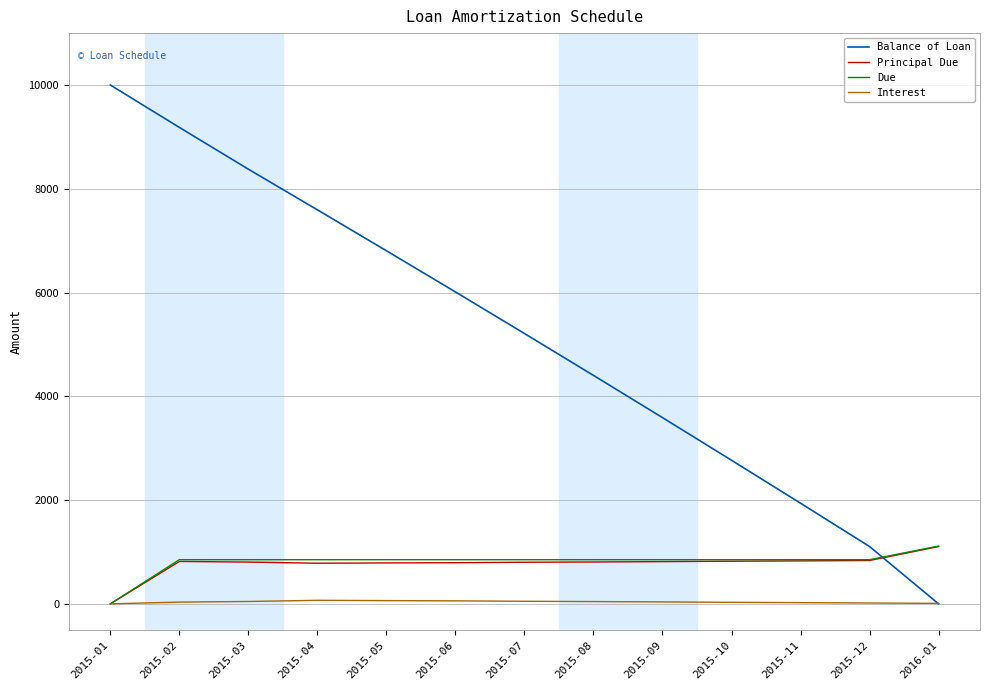

Is the value of Interest at 2015-03 greater than the value of Due at 2015-11?

No